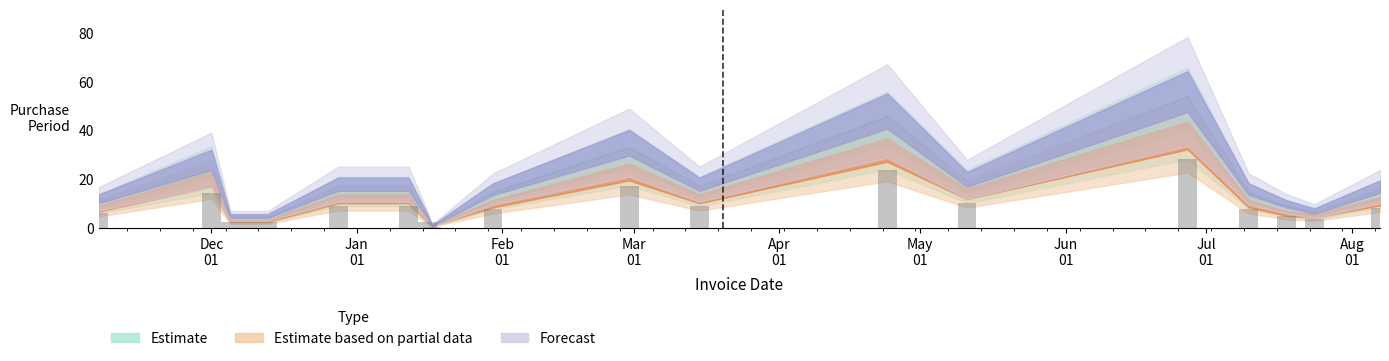

What is the difference between the maximum and minimum values?

27.6